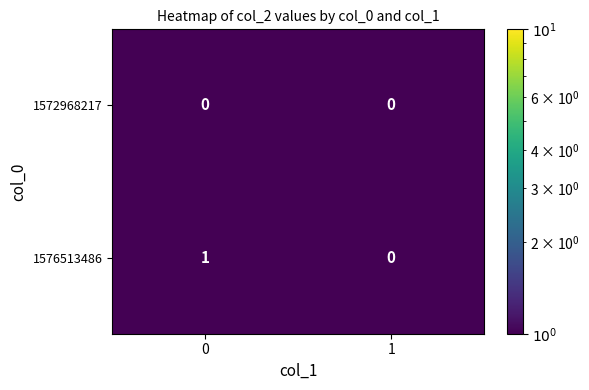

Reading right to left, list all the values displayed in this chart.

1572968217: 0	0
1576513486: 0	1